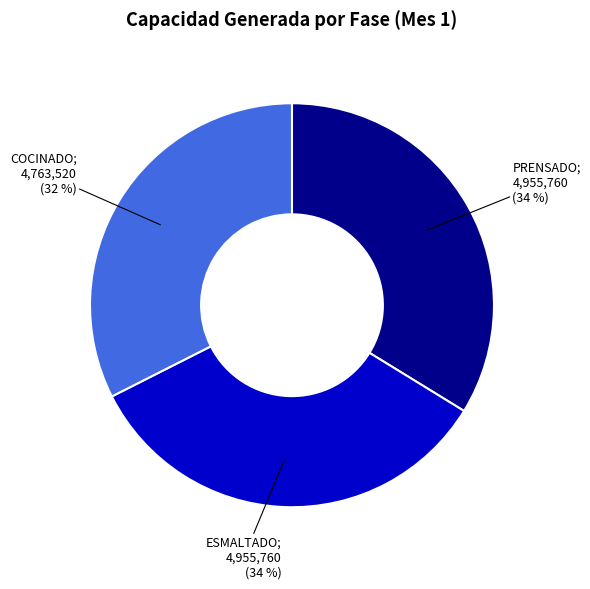

Combined, do PRENSADO; 4,955,760 (34 %) and ESMALTADO; 4,955,760 (34 %) account for over 50%?

Yes